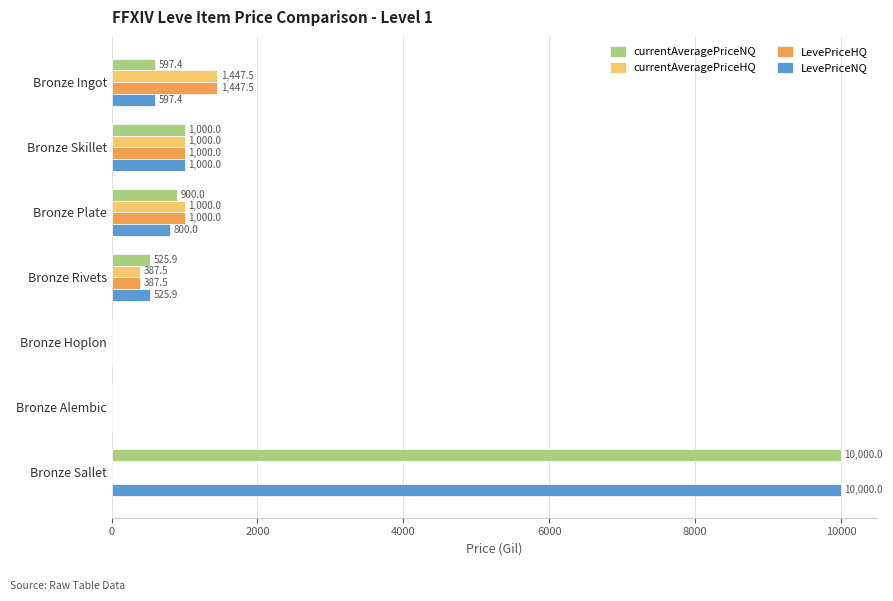

At which label does LevePriceNQ reach its peak?

Bronze Sallet